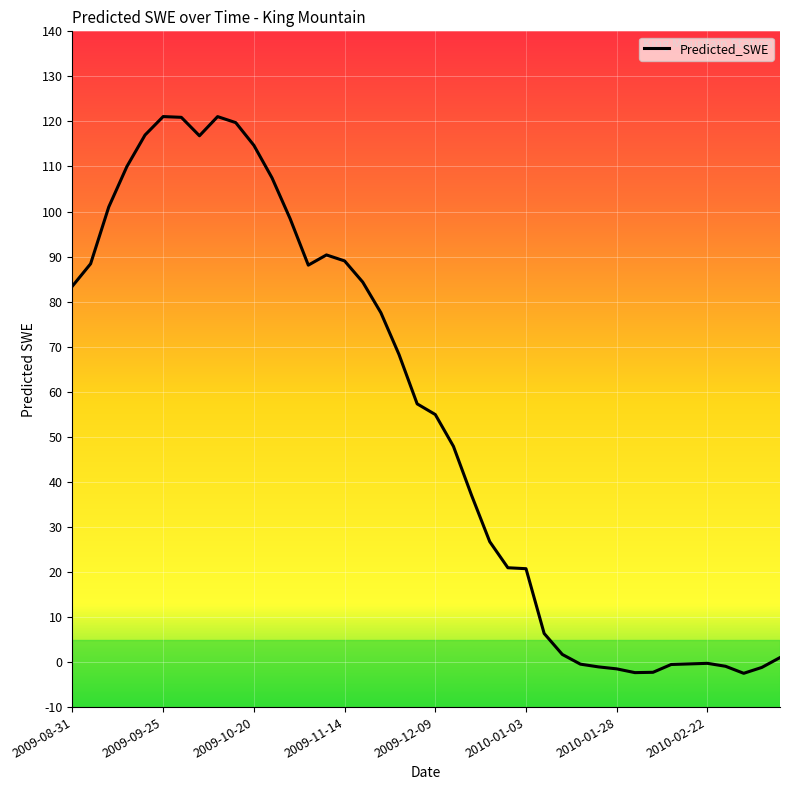

Does the chart have visible grid lines?

Yes